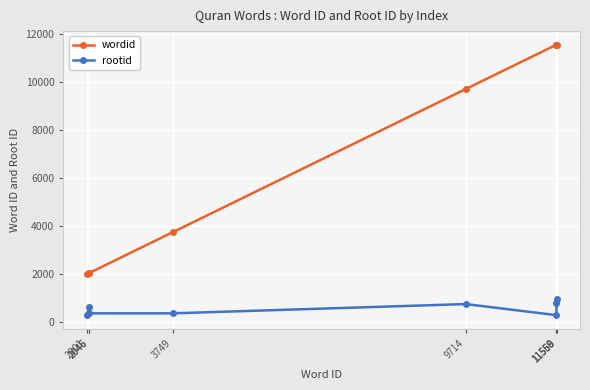

What is the smallest value displayed?

279